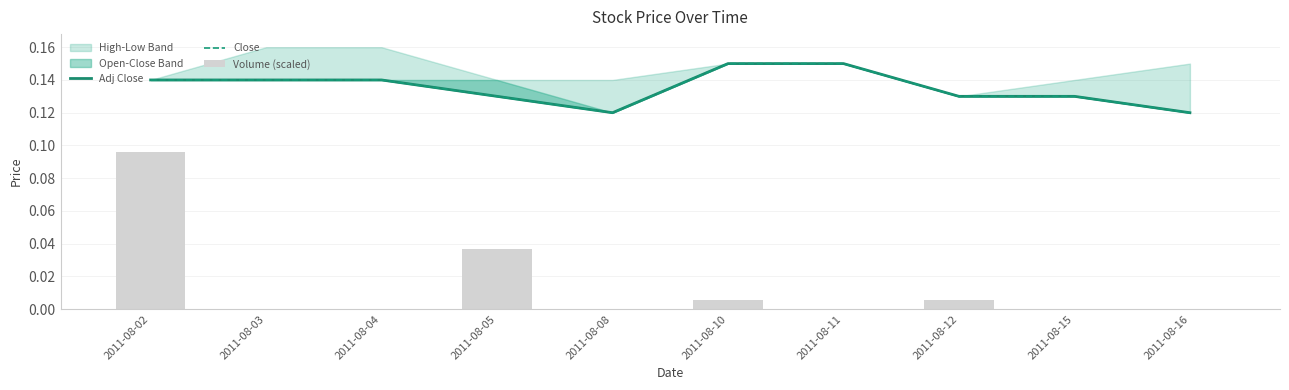

What is the spread (max minus min) of values at 2011-08-10?

0.1